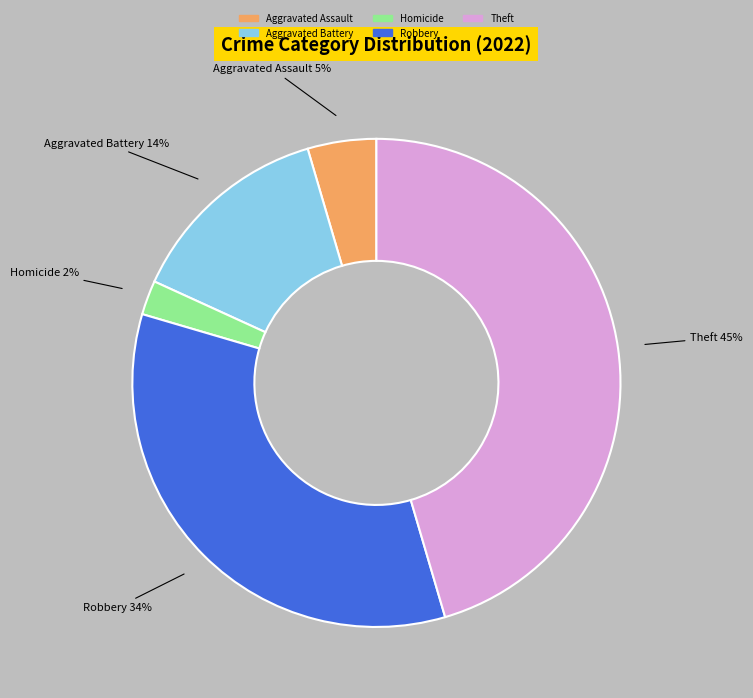

Is there any slice that represents more than half of the pie?

No